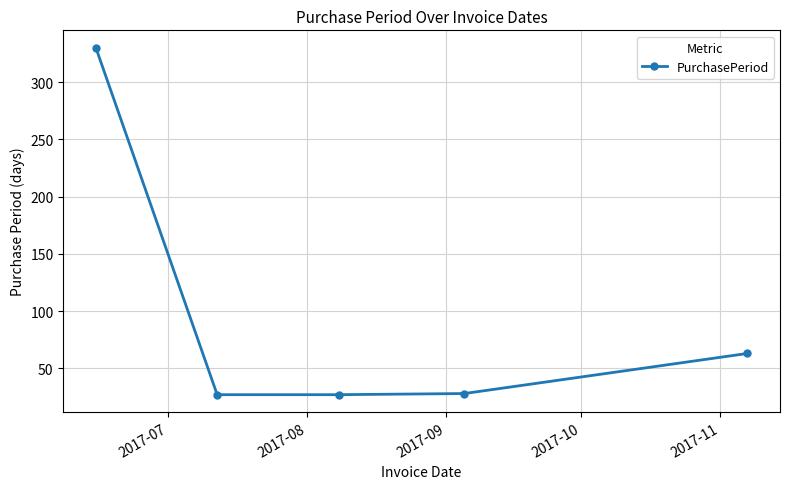

True or false: the data has more than 2 interior local peaks.

False